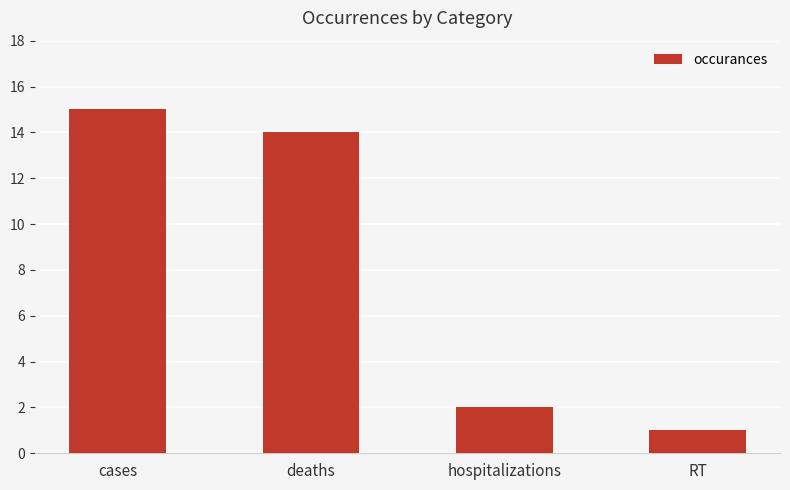

What is the greatest value displayed?

15